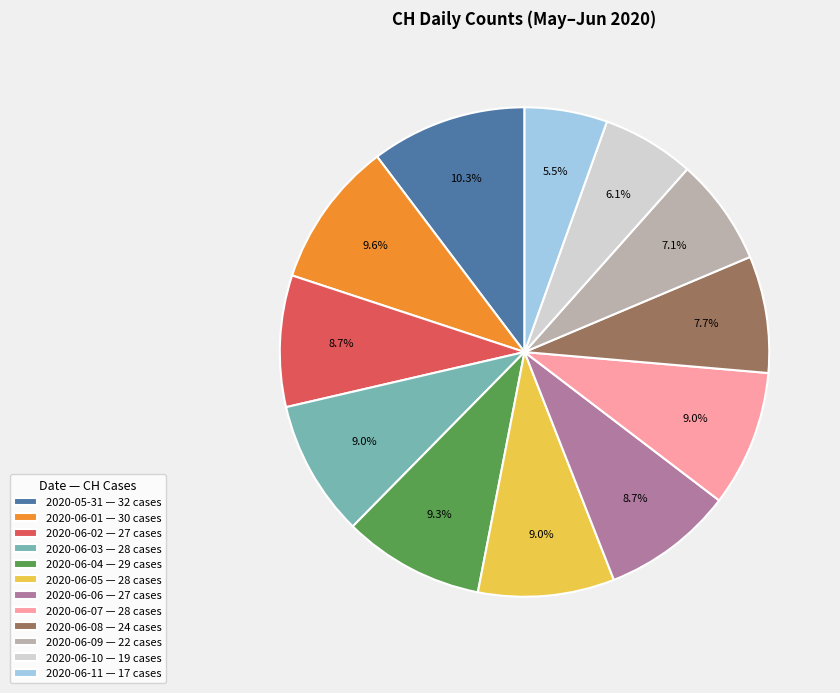

To the nearest percent, what percentage of the pie is 2020-06-08?

8%